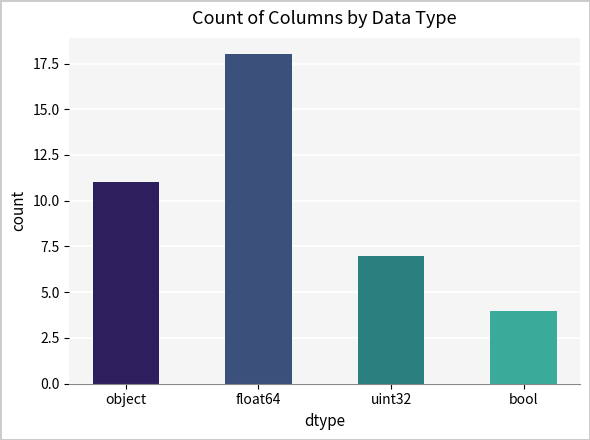

Reading right to left, extract all data points from this chart.

4	7	18	11